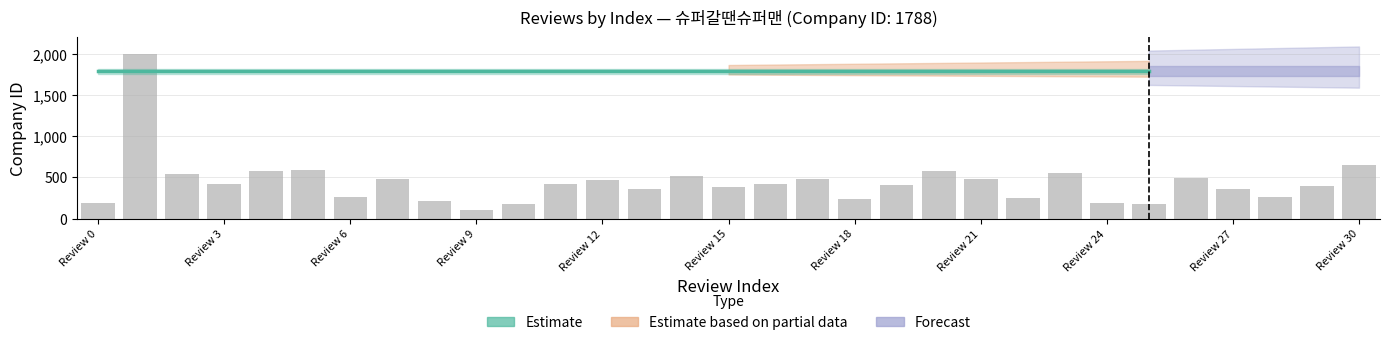

What is the total value across all series at 29?

1789